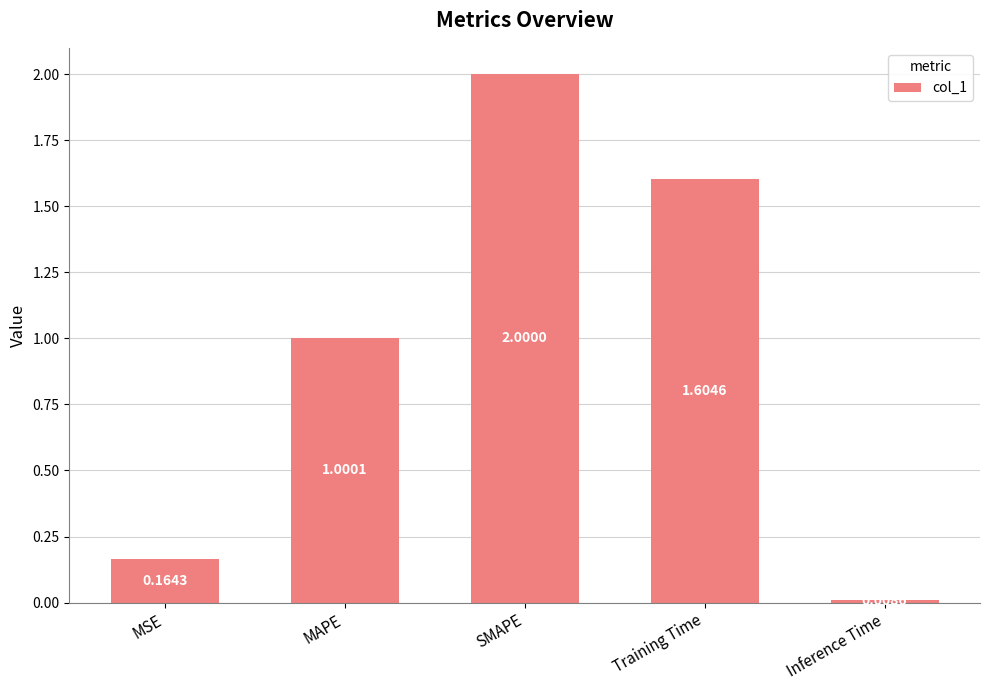

What is the greatest value displayed?

2.0